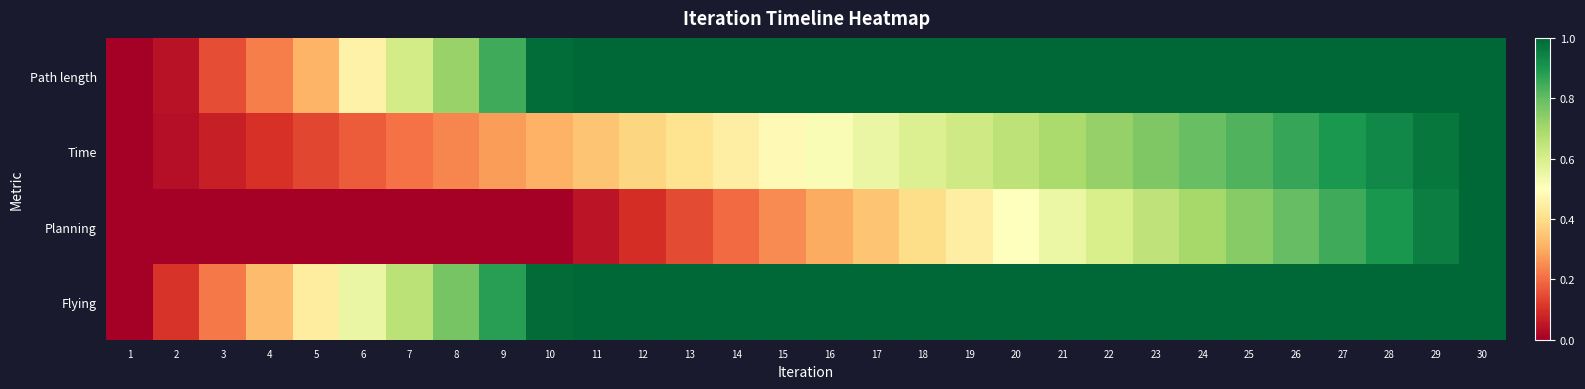

At which category is the sum across all series the highest?

30